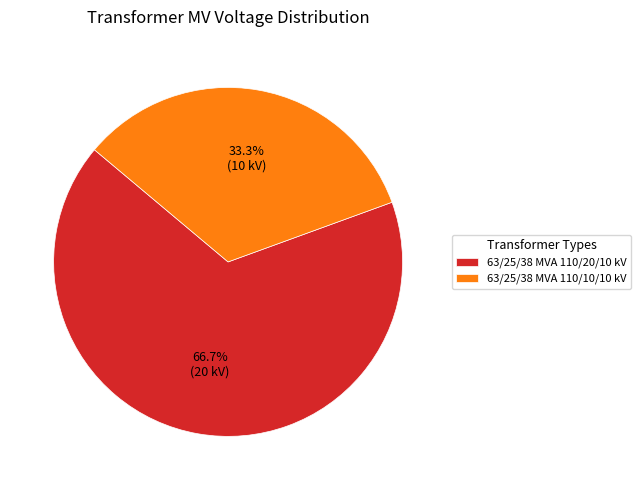

What is the largest slice in the pie chart?

63/25/38 MVA 110/20/10 kV